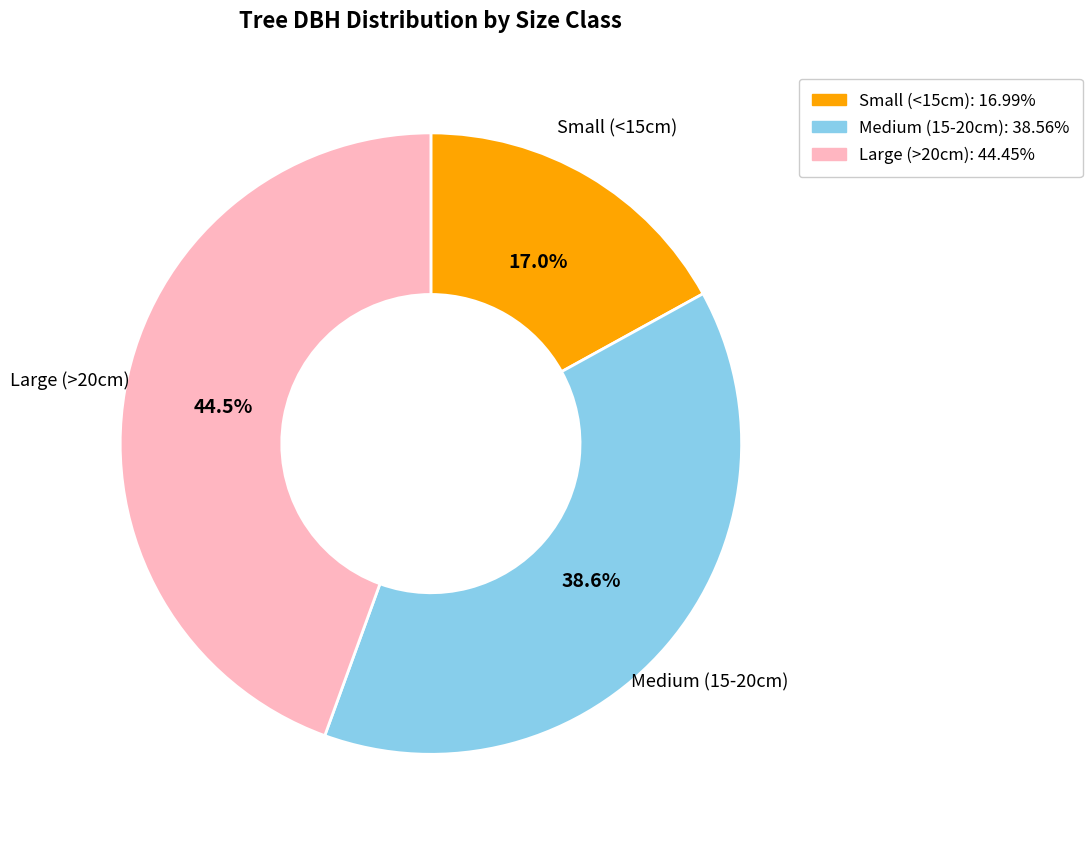

To the nearest percent, what is the difference between the largest and smallest slice percentages?

27%